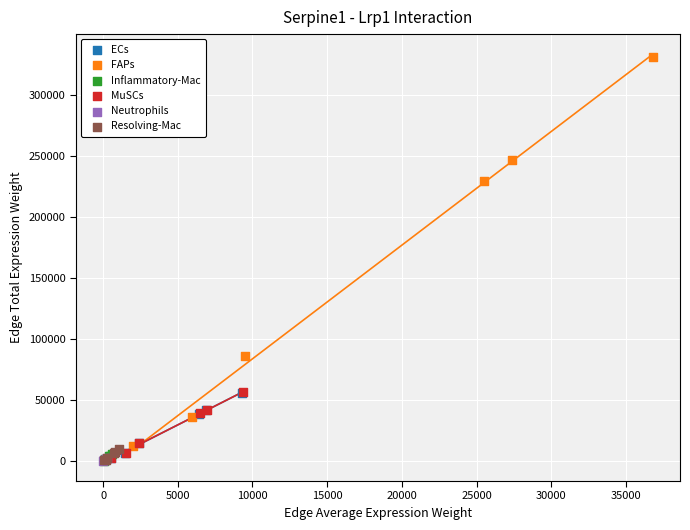

Which series has the largest Y range (max minus min)?

FAPs